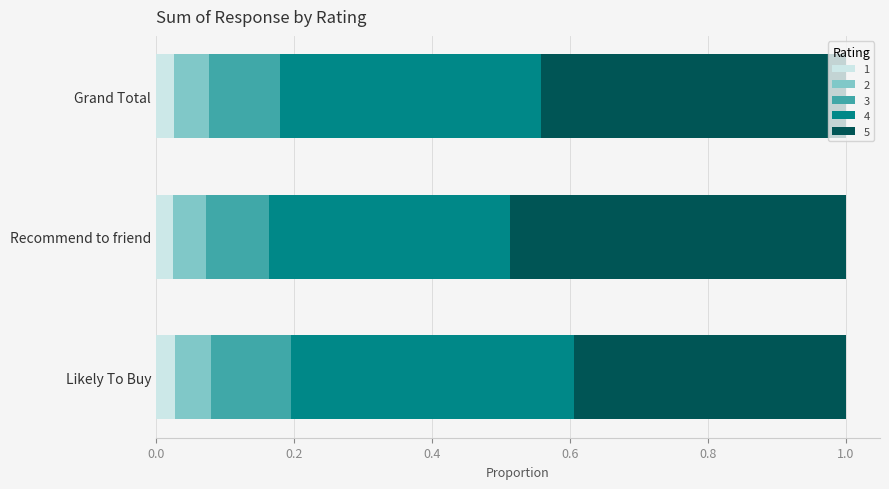

What is the total value across all series at Grand Total?

1.0